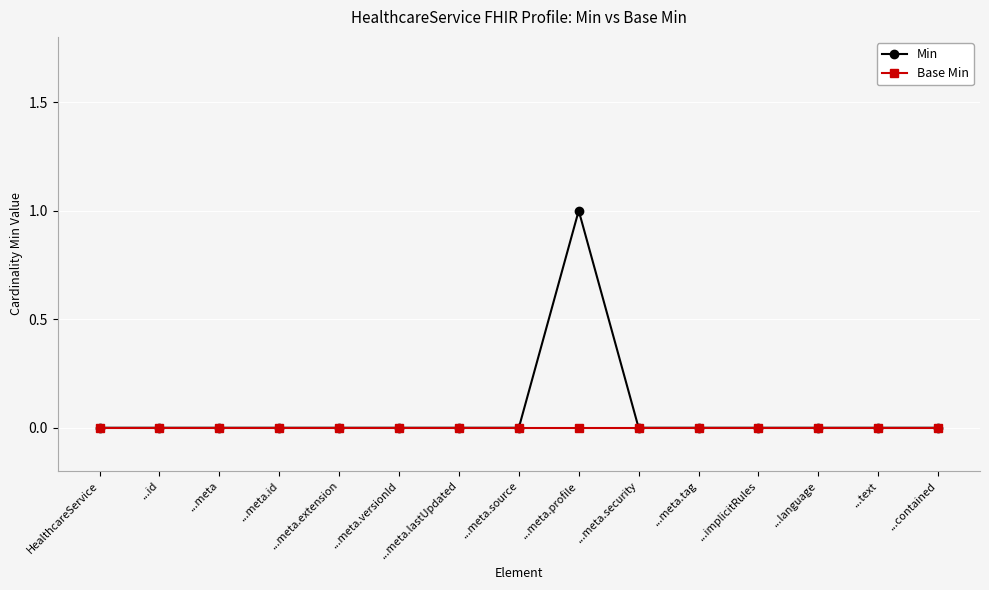

Rank the series by their average value, from lowest to highest.

Base Min, Min